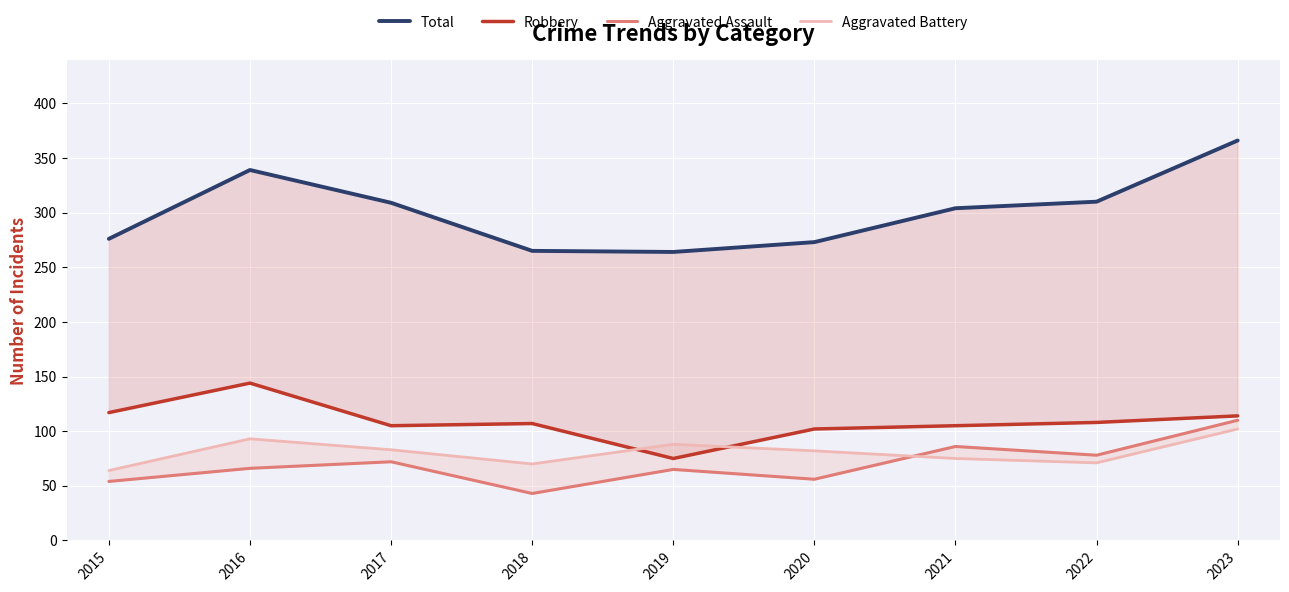

The Aggravated Battery series shows 70 at 2018. True or false?

True